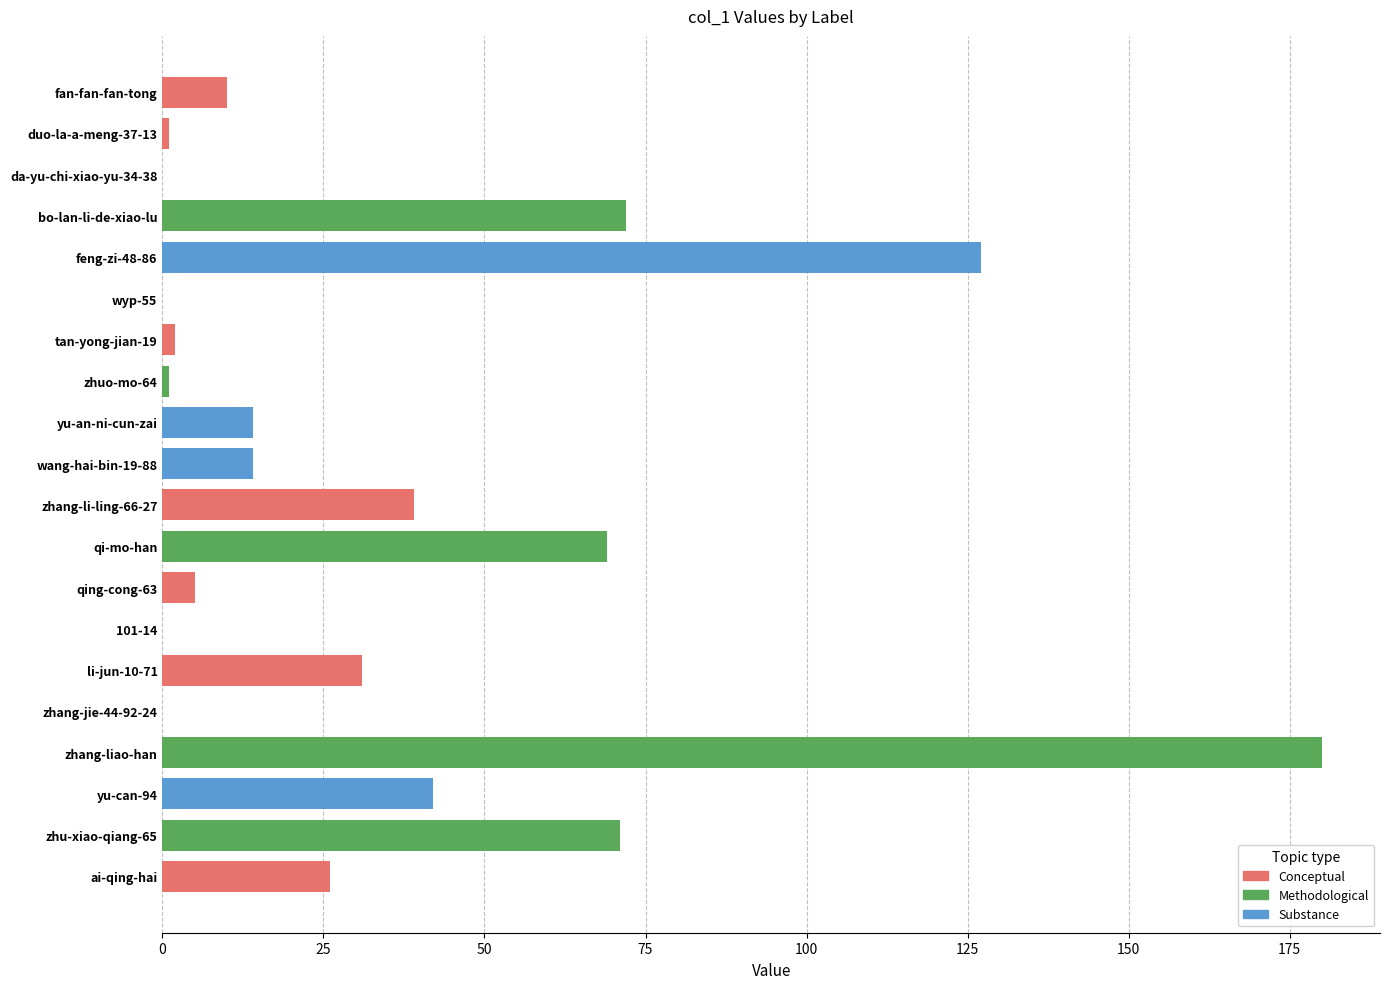

The chart shows a value of 39 at qi-mo-han. True or false?

False